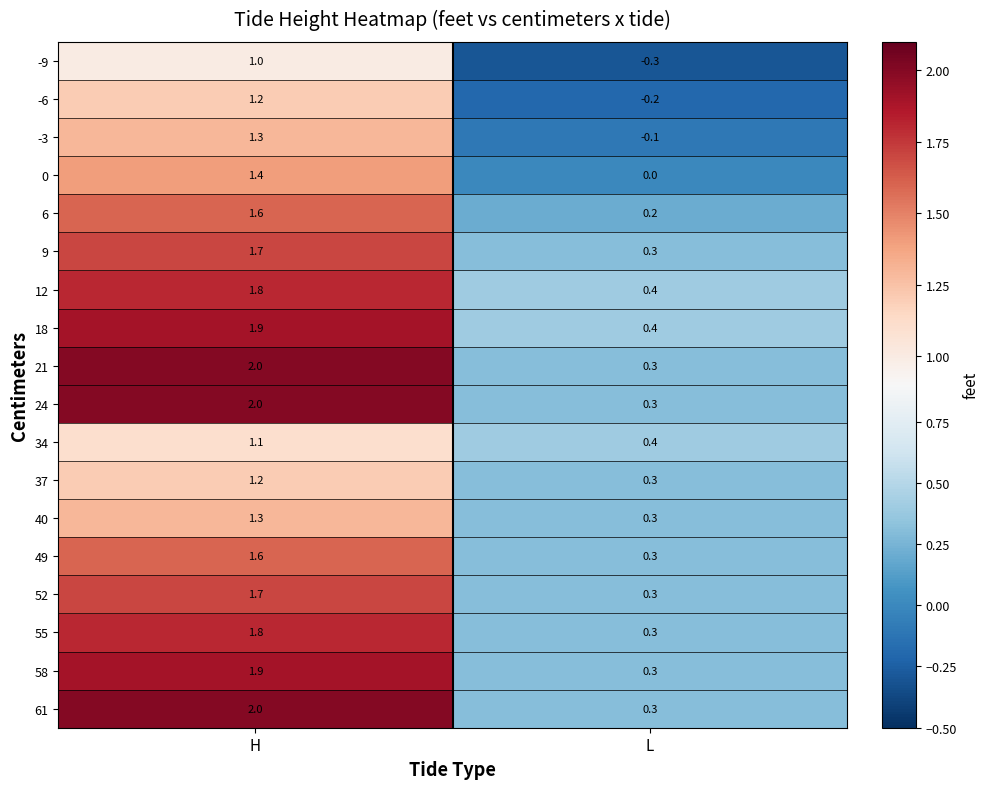

At which category is the sum across all series the highest?

H